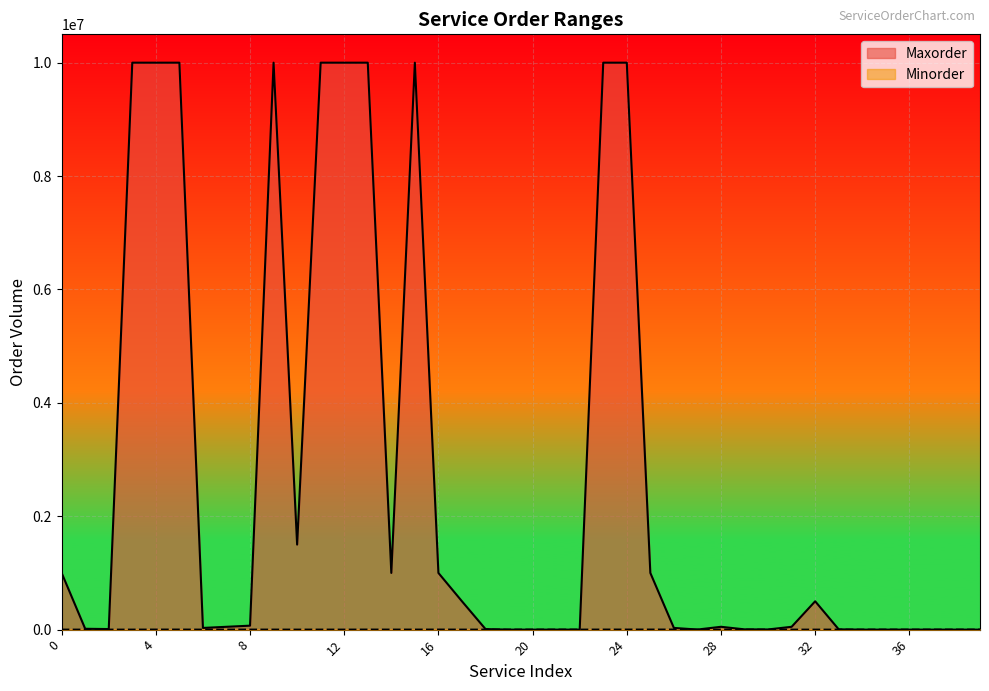

What is the average value of the Minorder series?

289